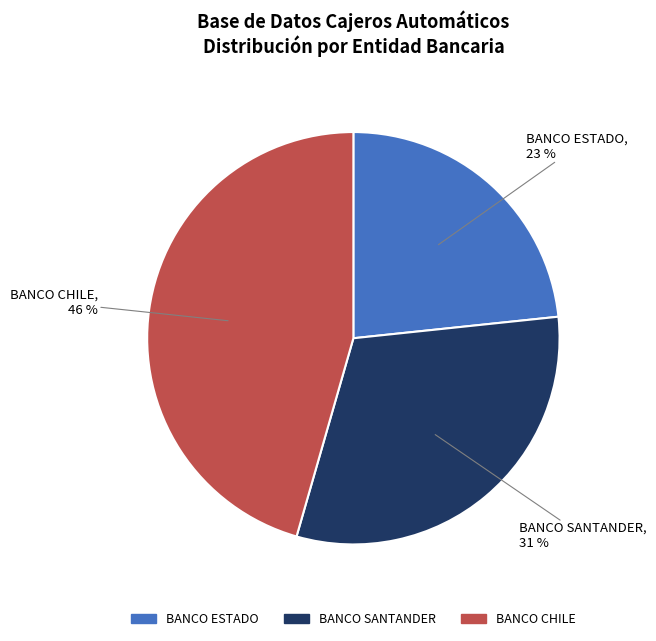

To the nearest percent, what is the average slice percentage?

33%